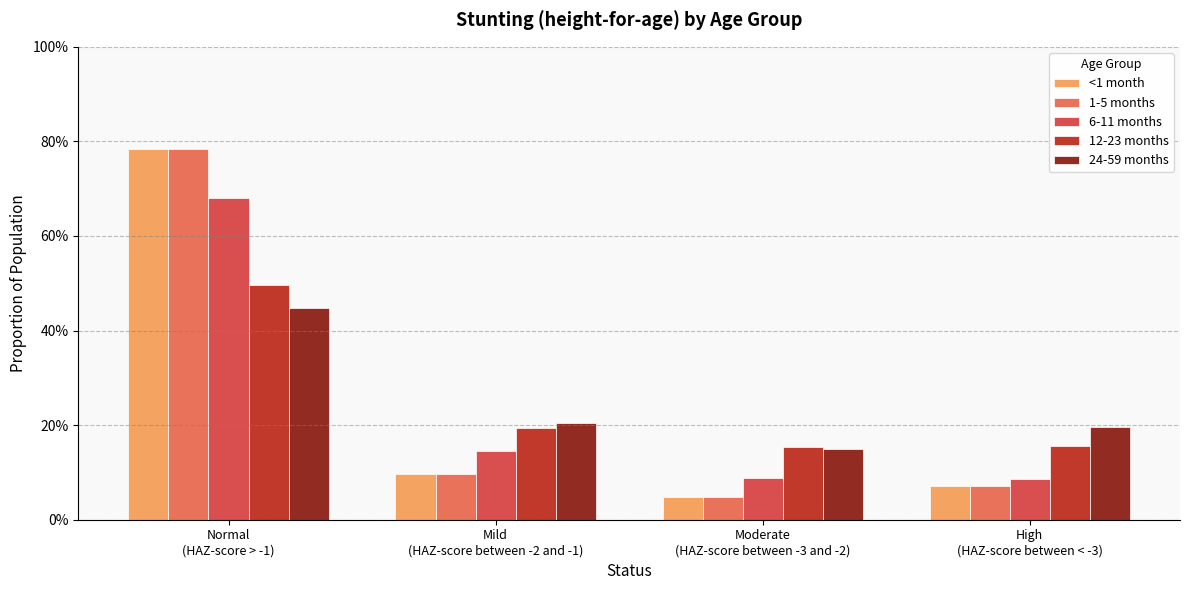

What are all the series names shown in the legend?

<1 month, 1-5 months, 6-11 months, 12-23 months, 24-59 months